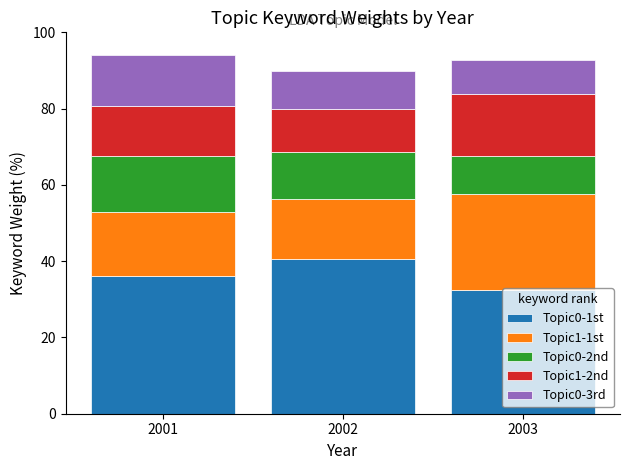

Is it true that Topic0-1st equals 32.4 at 2003?

True